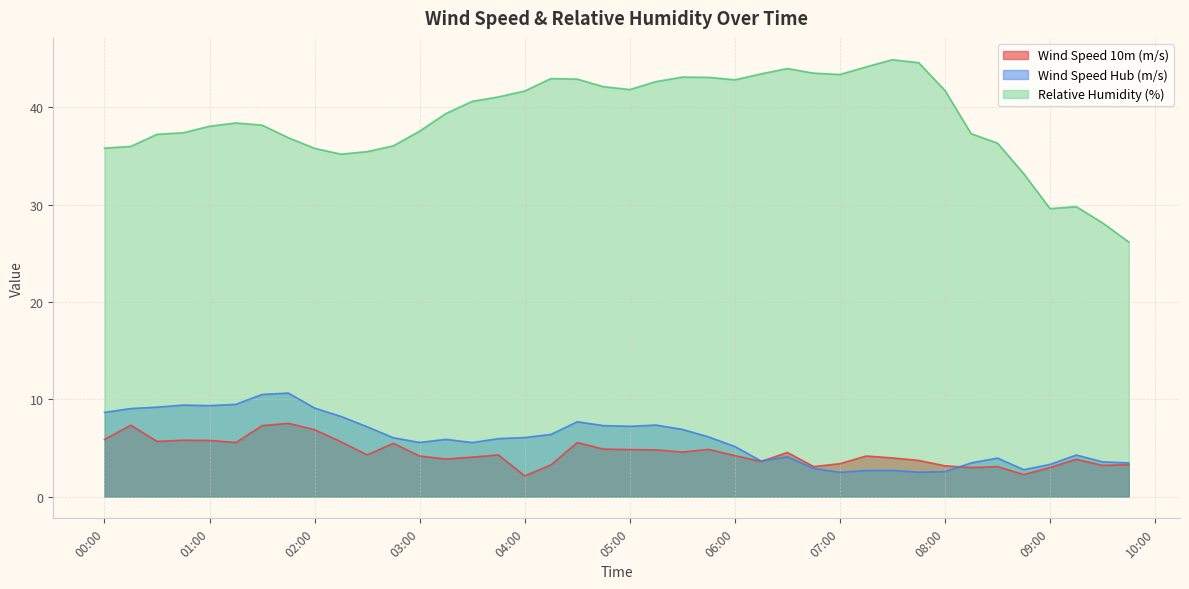

How many values in the Relative Humidity (%) series are below 39?

20